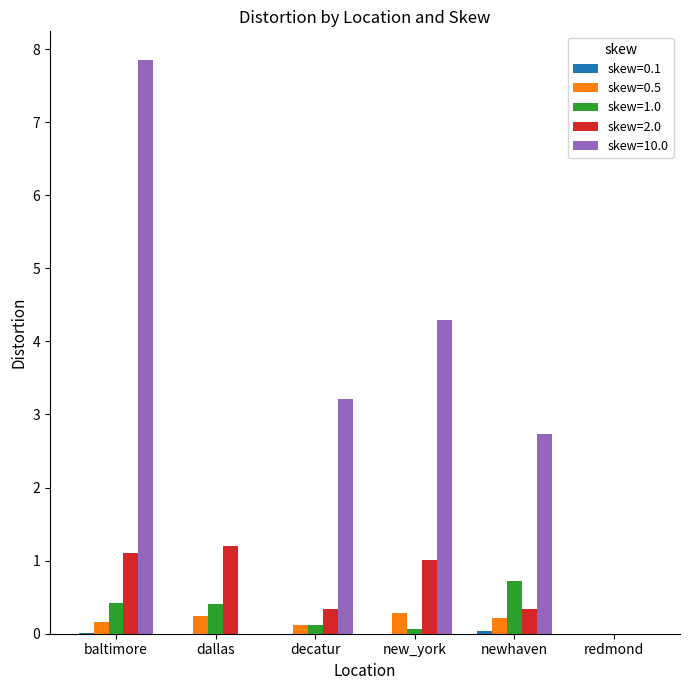

What is the maximum value for skew=2.0?

1.2